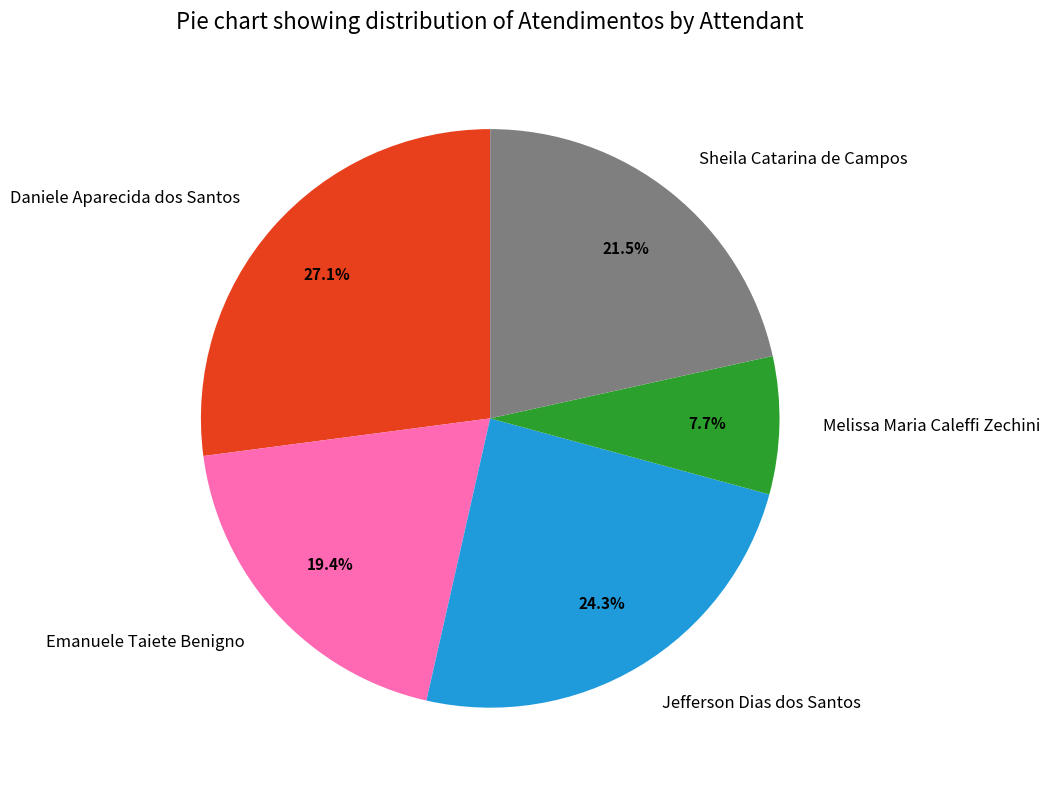

Does Jefferson Dias dos Santos account for over 50% of the chart?

No